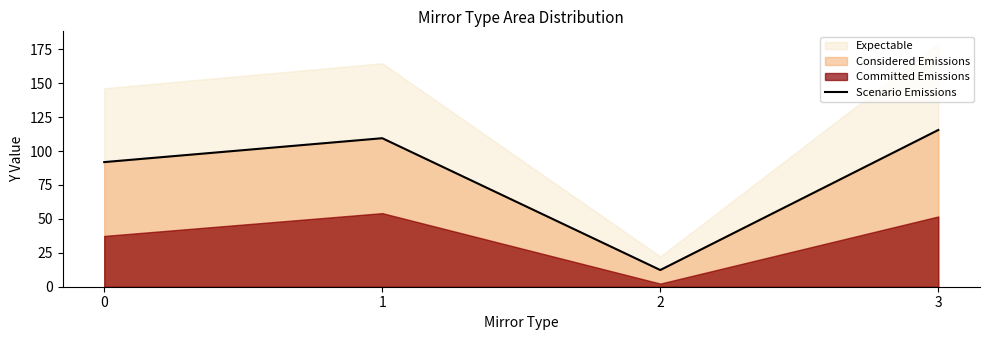

What is the change in value from 1 to 3?

+6.1